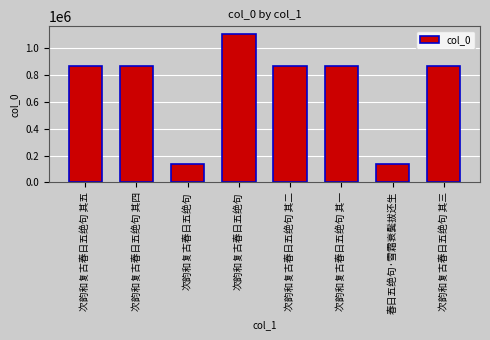

How many data points are less than 869120?

4